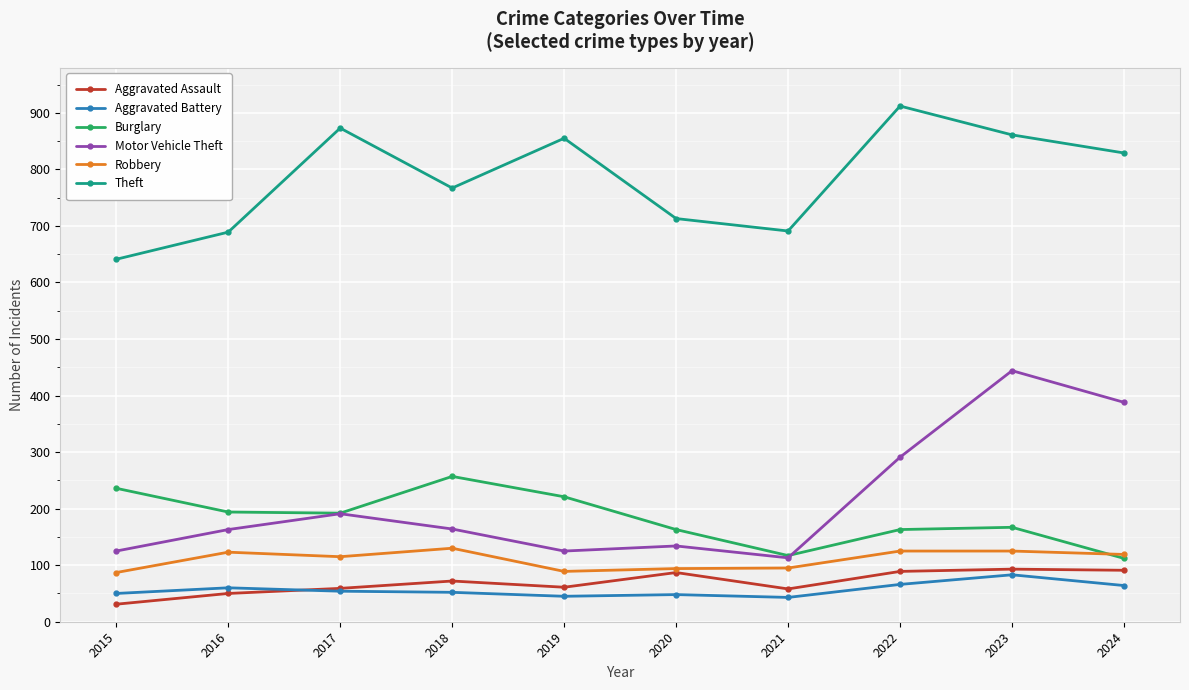

What are all the series names shown in the legend?

Aggravated Assault, Aggravated Battery, Burglary, Motor Vehicle Theft, Robbery, Theft